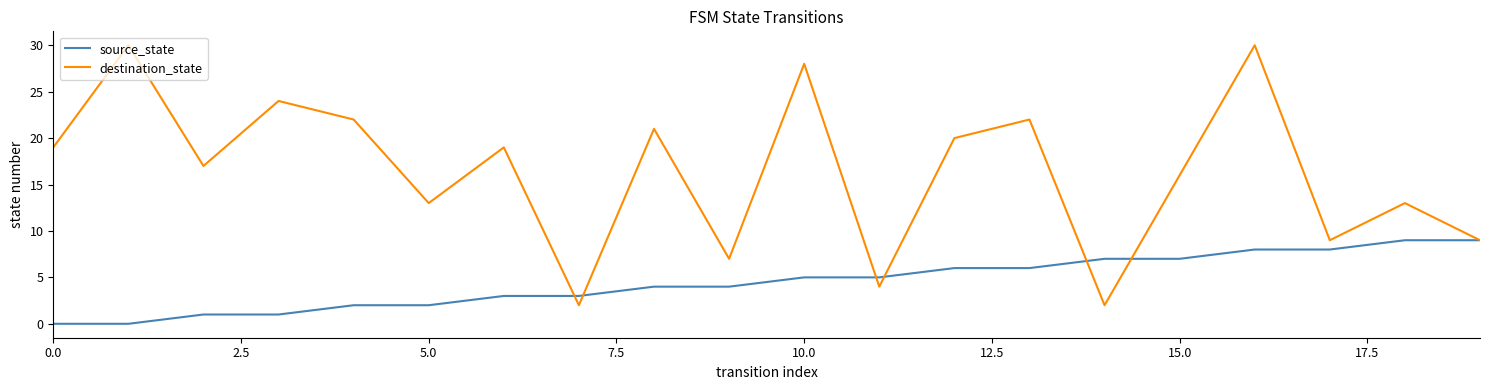

True or false: source_state and destination_state intersect in this chart.

True